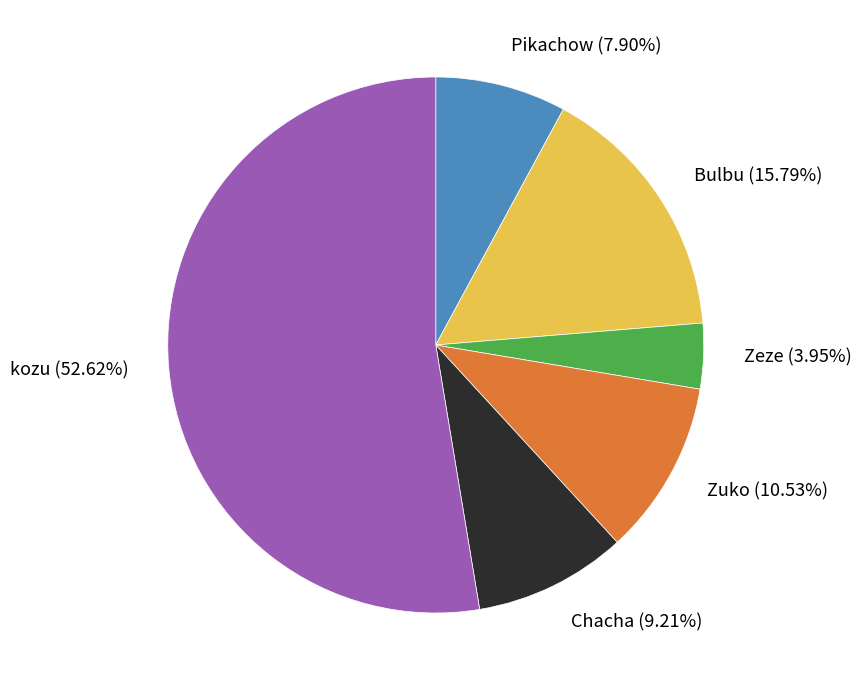

The Zeze slice represents 17% of the pie. True or false?

False